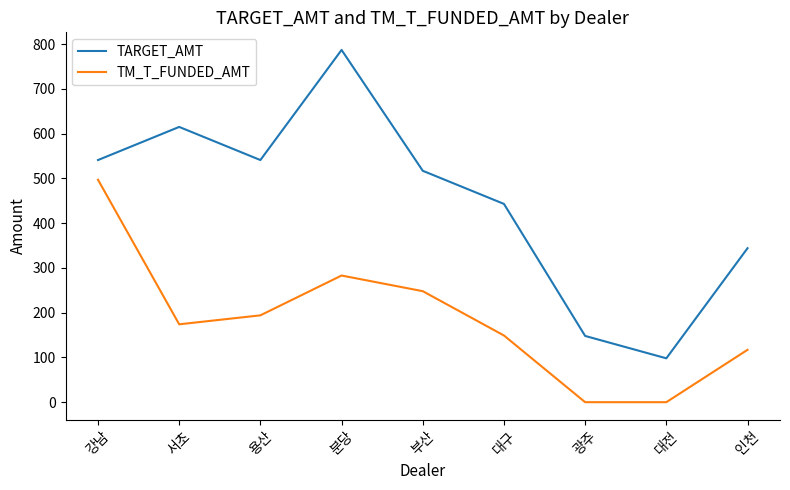

Which series has the widest spread of values?

TARGET_AMT